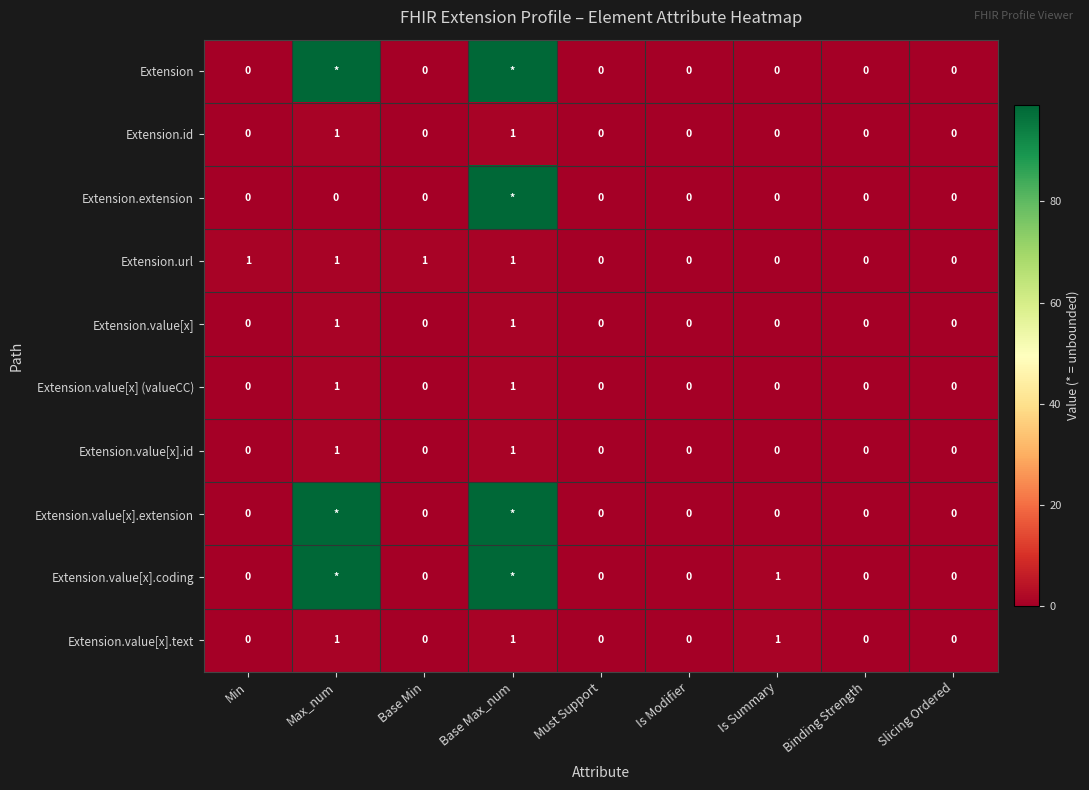

Is it true that Extension.id equals 0 at Must Support?

True